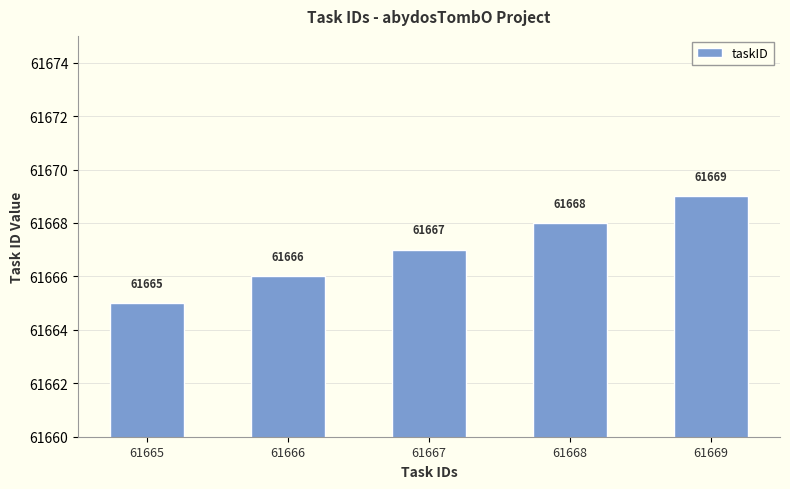

Reading right to left, what are all the values shown in this chart?

61669	61668	61667	61666	61665